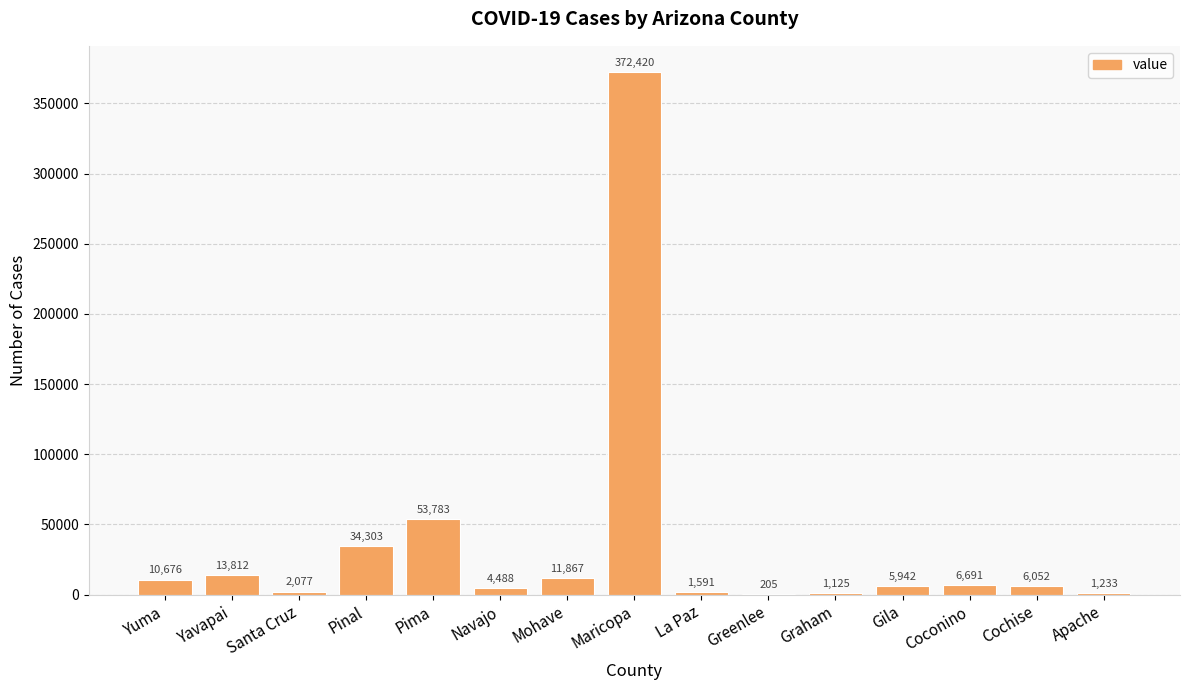

What is the difference between the values at Apache and Mohave?

10634